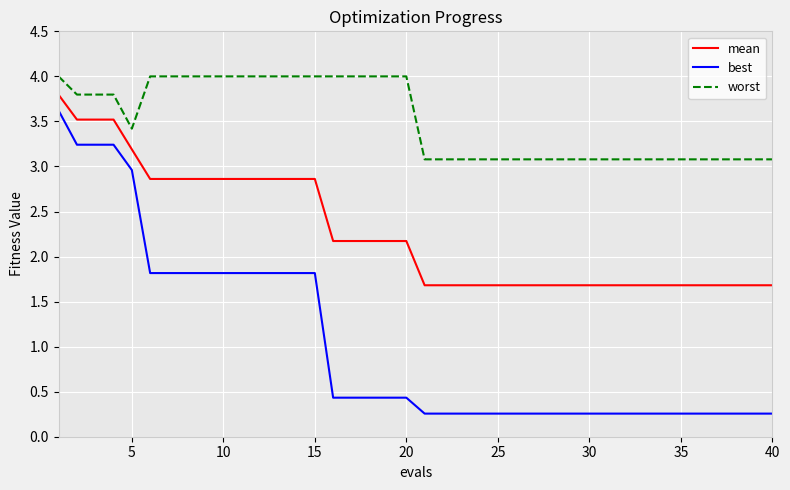

Which series has the largest range (max minus min)?

best